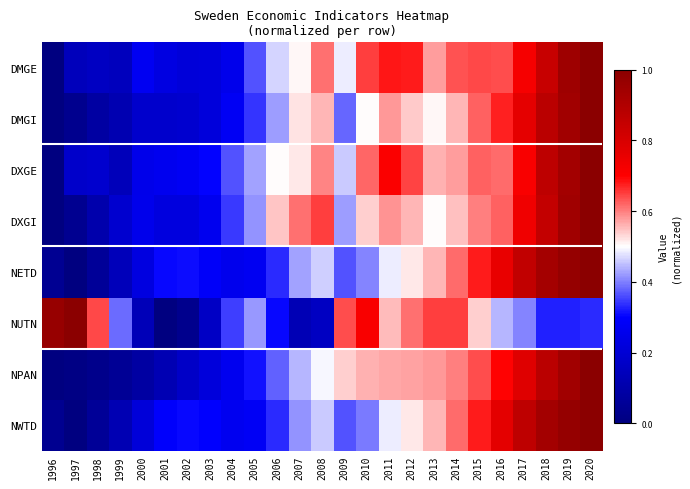

At which category is the sum across all series the highest?

2020